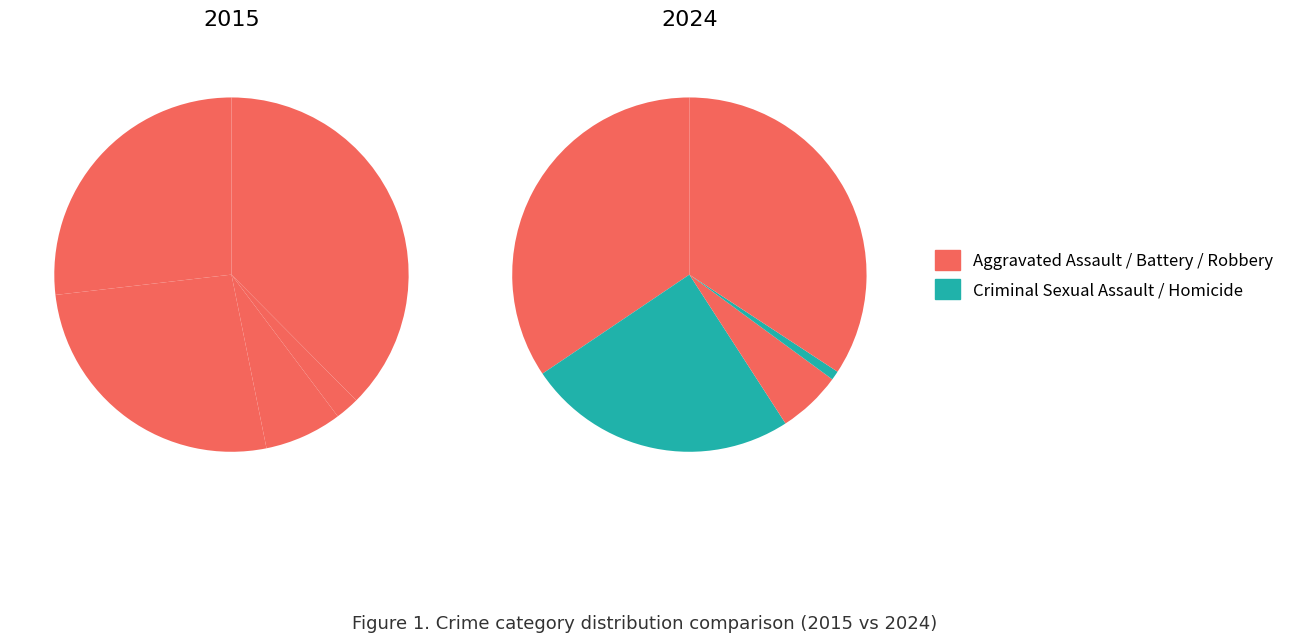

Rank the series at 4 from lowest to highest value.

values_2015, values_2024